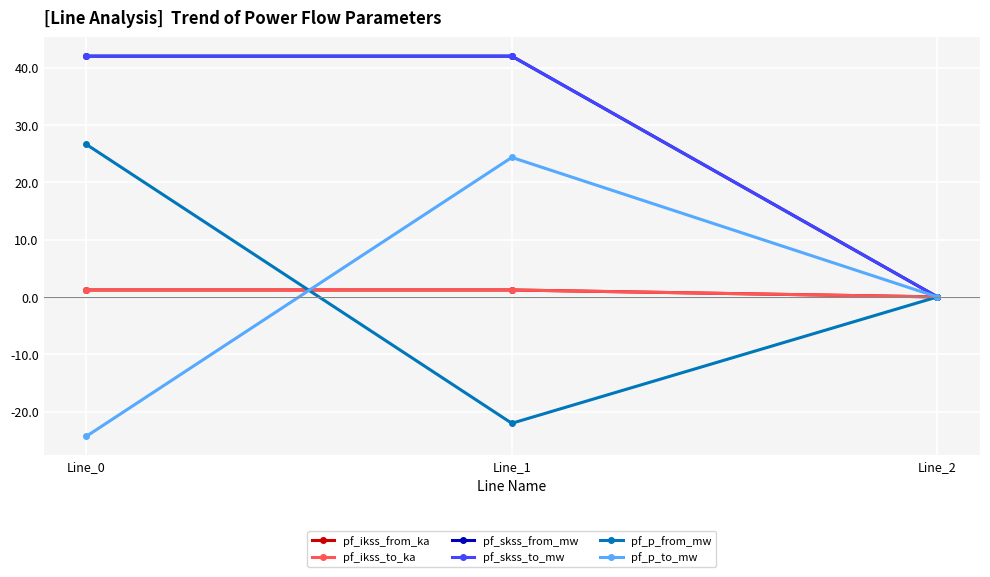

Which series has the largest range (max minus min)?

pf_p_to_mw